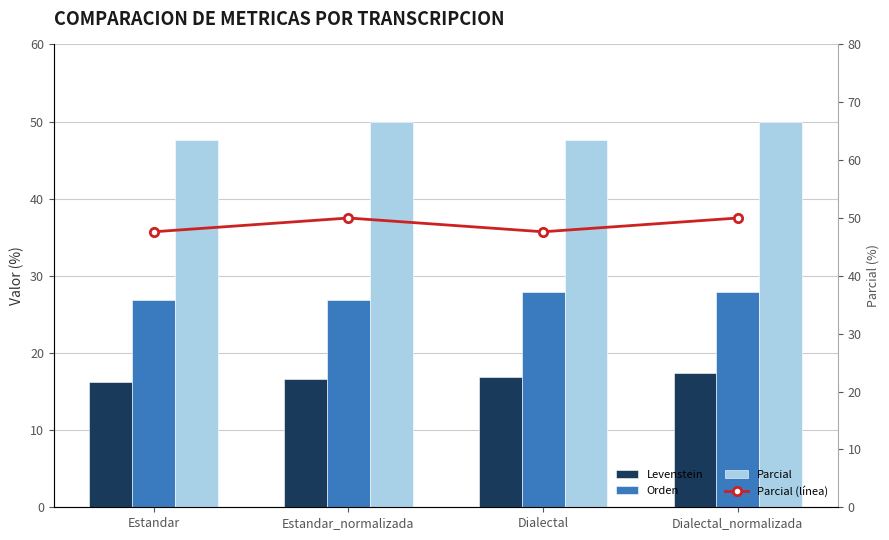

Rank the series by their maximum value, from lowest to highest.

Levenstein, Orden, Parcial, Parcial (línea)